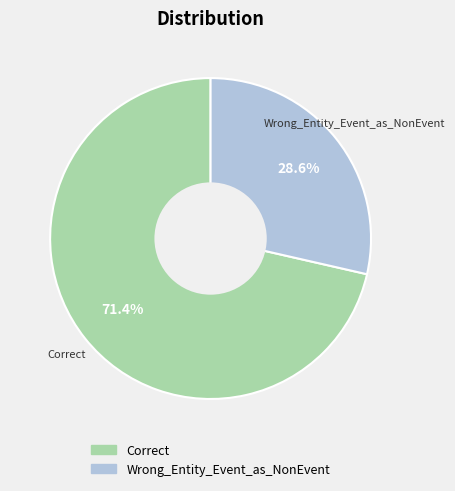

What percentage do Wrong_Entity_Event_as_NonEvent and Correct together represent?

100.0%